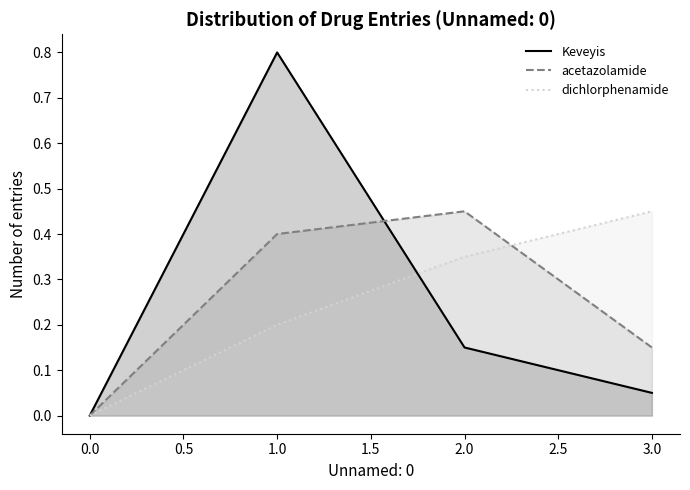

After their last crossing, which series has the higher values: Keveyis or dichlorphenamide?

dichlorphenamide